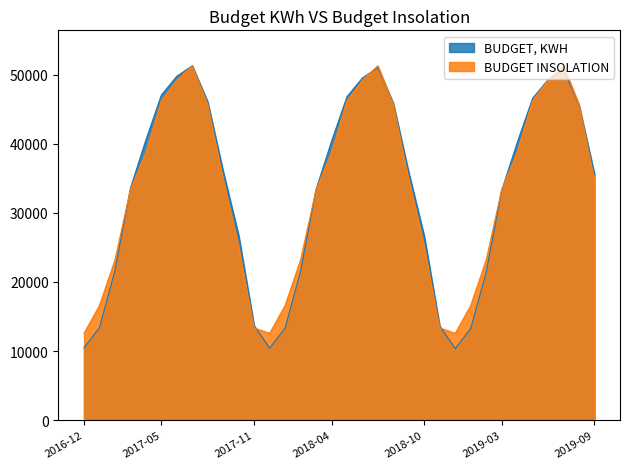

At 2017-11, list the series in order from largest to smallest.

BUDGET, KWH, BUDGET INSOLATION